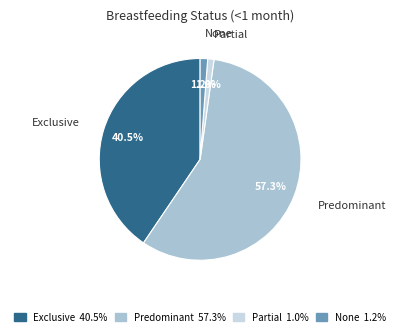

To the nearest percent, what is the average slice percentage?

25%